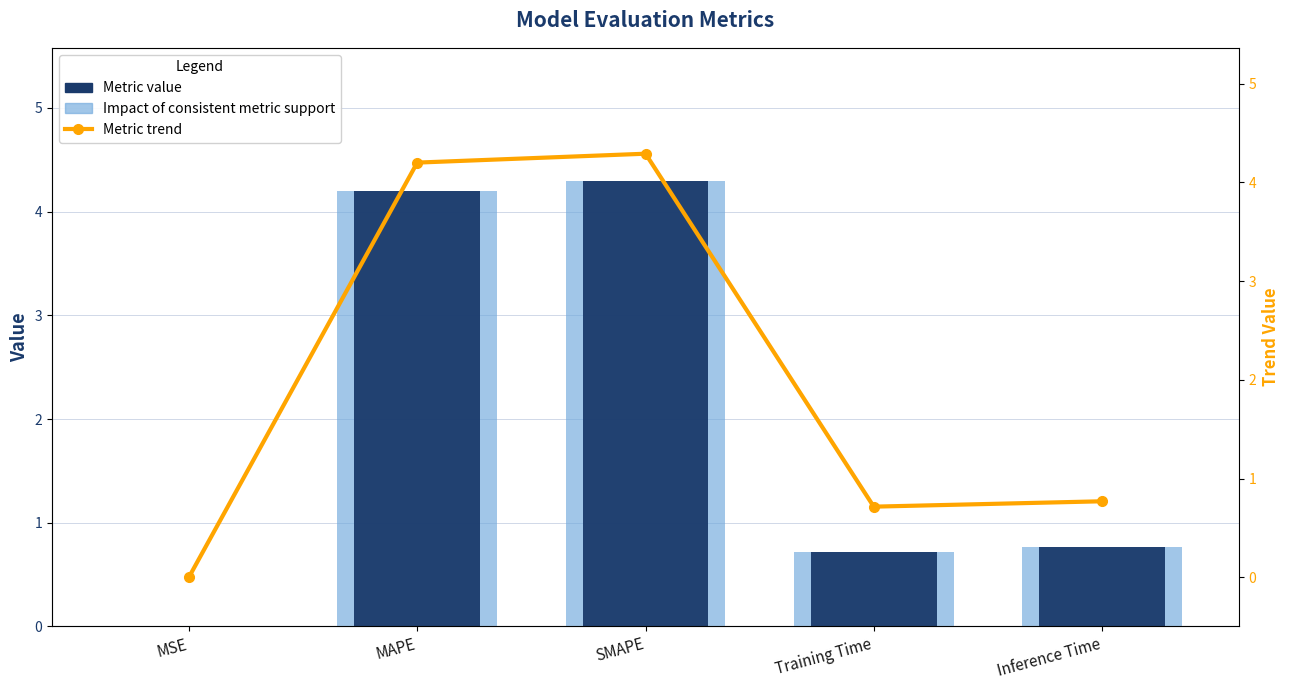

List the labels in order of Impact of consistent metric support value, largest first.

SMAPE, MAPE, Inference Time, Training Time, MSE